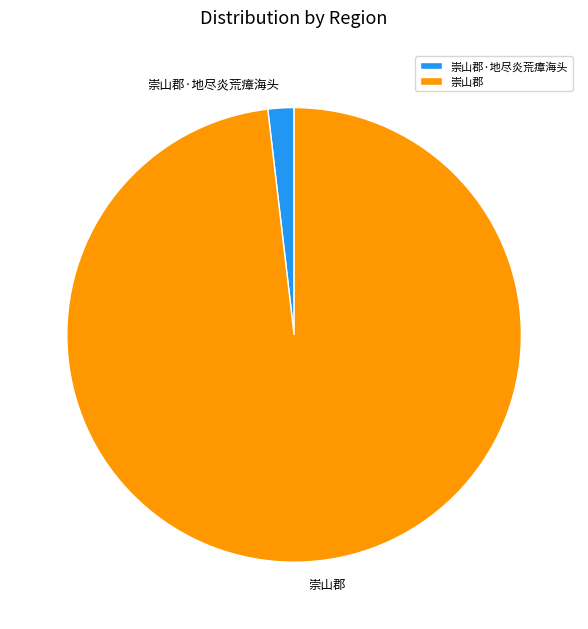

What is the smallest slice in the pie chart?

崇山郡·地尽炎荒瘴海头